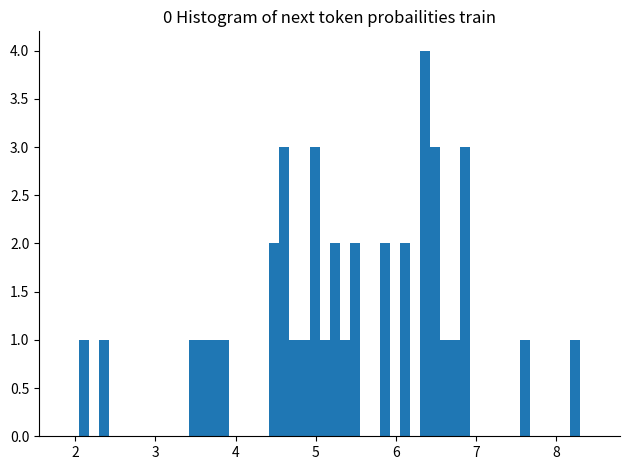

Read against the x-axis, roughly where is the centre of the tallest bar?

6.4